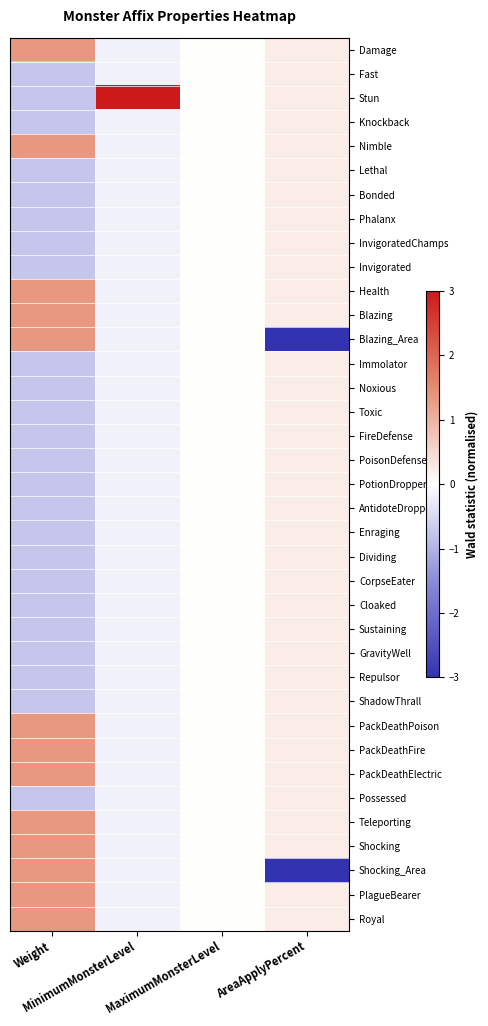

Which series has the largest total across all categories?

Stun